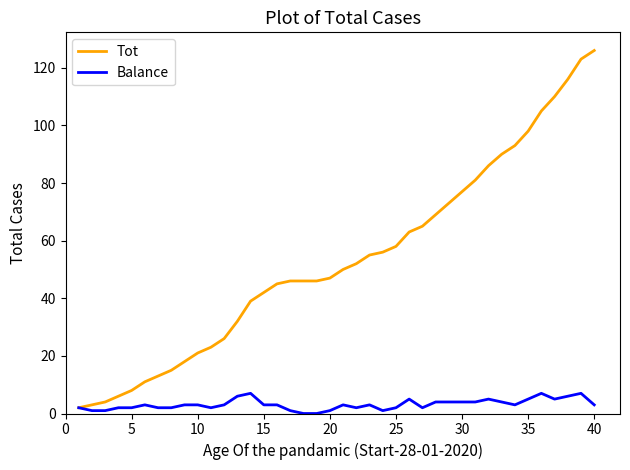

Which series has the widest spread of values?

Tot